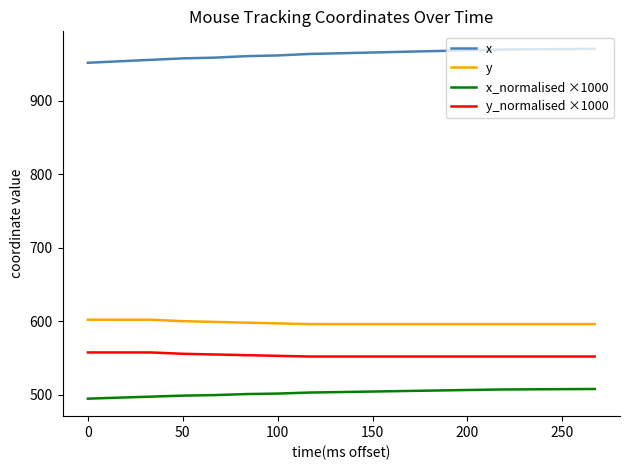

What is the smallest value displayed?

494.4